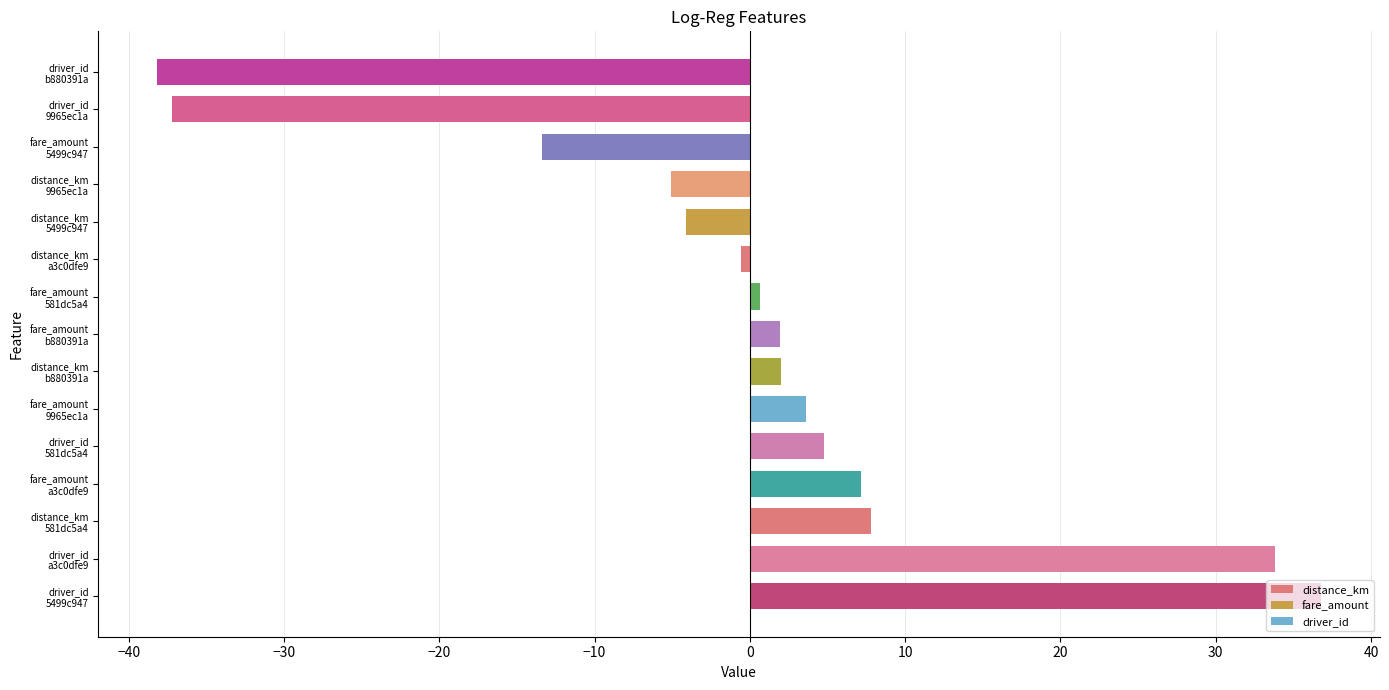

What is the greatest value displayed?

36.8